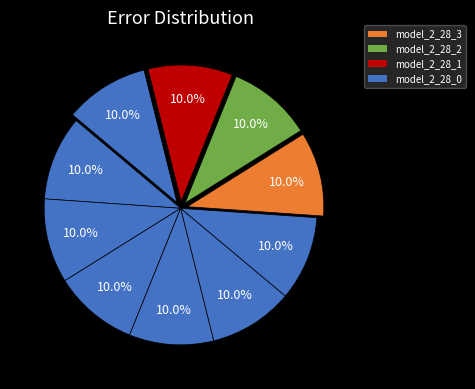

How many segments does this pie chart have?

10